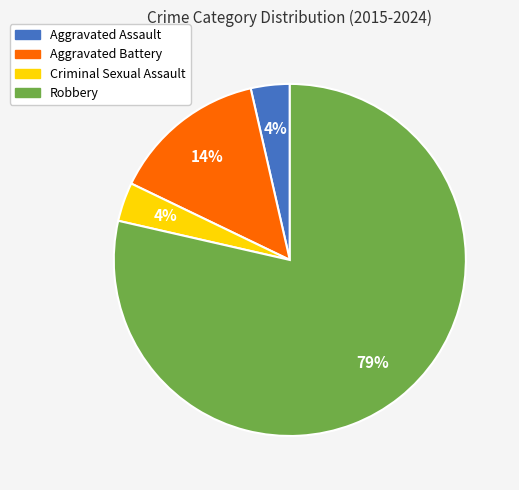

Between Robbery and Aggravated Assault, which is larger?

Robbery